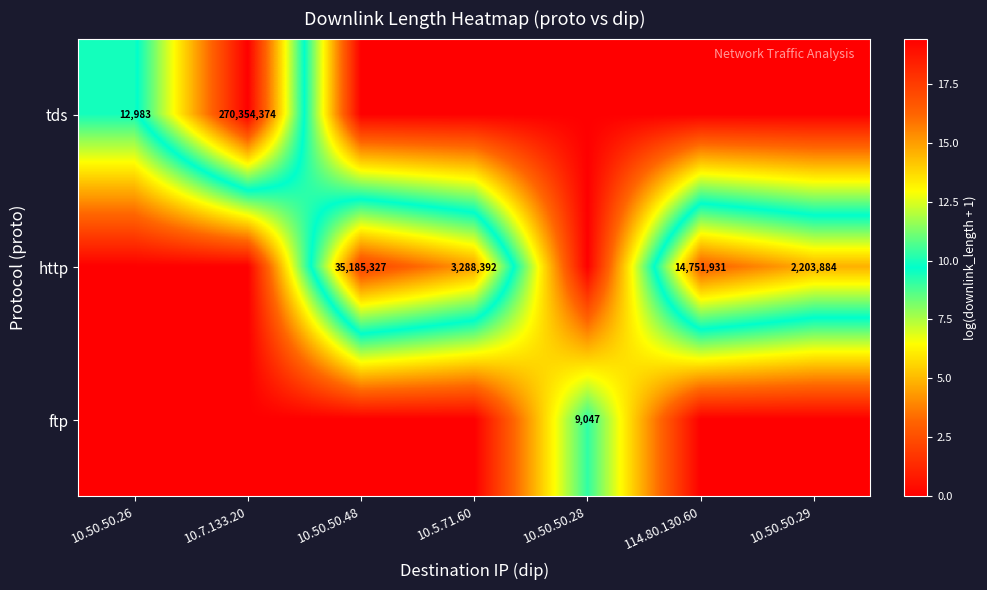

True or false: tds has a value of 390222340 at 10.7.133.20.

False